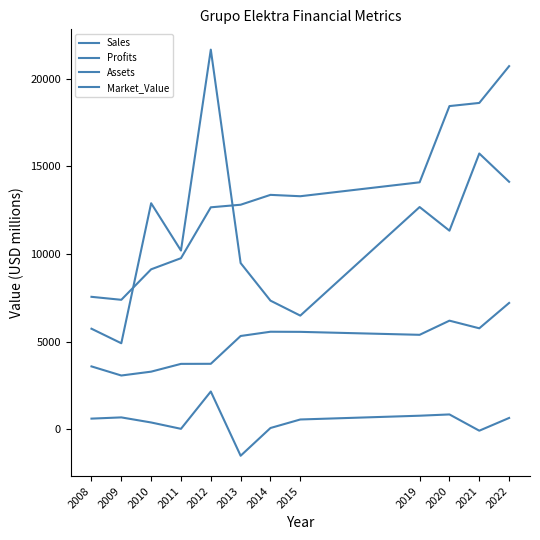

What is the difference between the maximum and minimum values in the Profits series?

3666.0